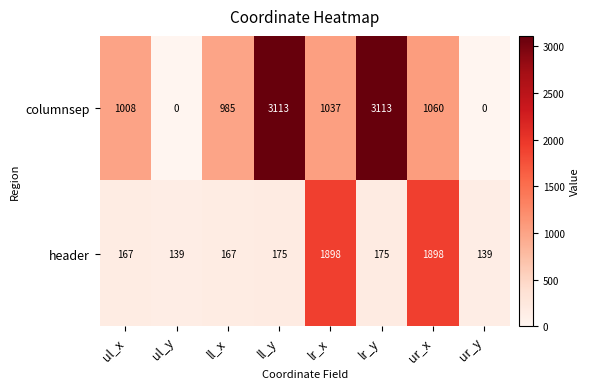

Which series has the largest range (max minus min)?

columnsep